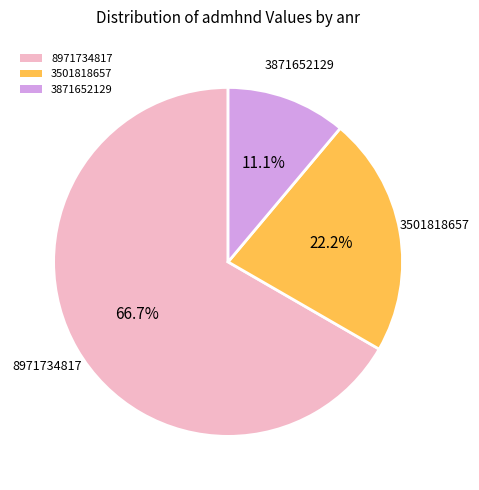

Rank the categories by value from lowest to highest.

3871652129, 3501818657, 8971734817